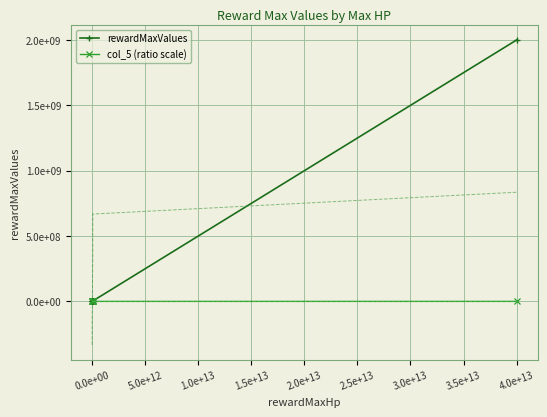

What is the difference between the maximum and minimum values in the col_5 (ratio scale) series?

3999.9